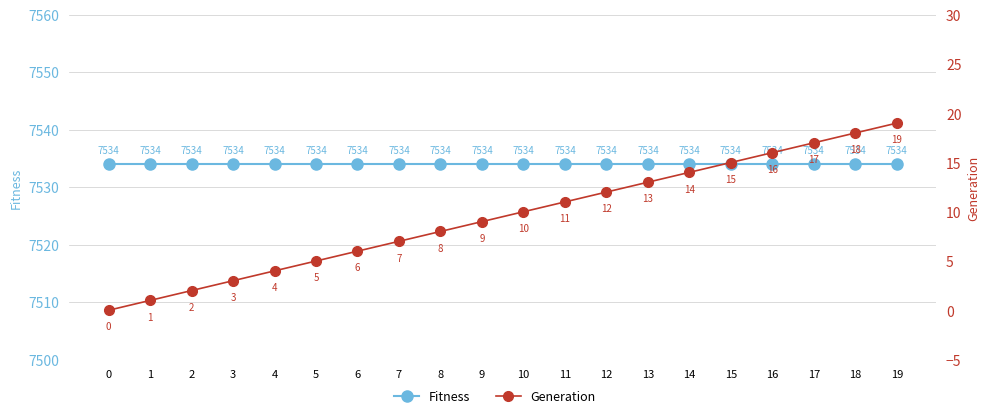

What is the difference between the maximum and minimum values in the Generation series?

19